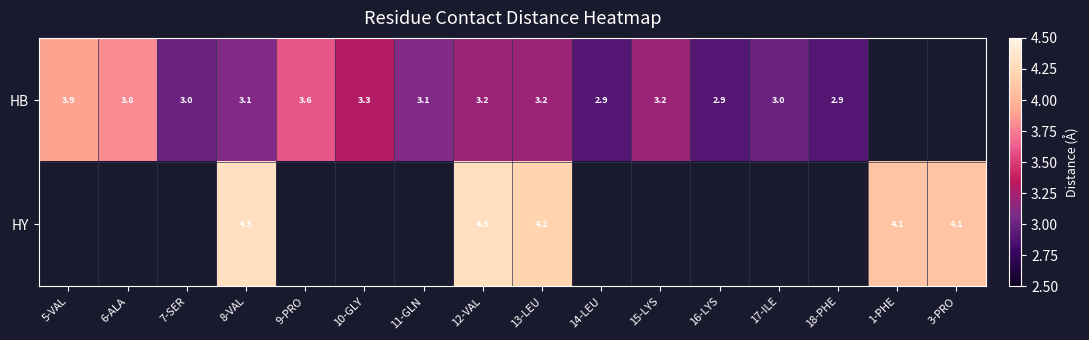

At how many categories does at least one series exceed 4?

5